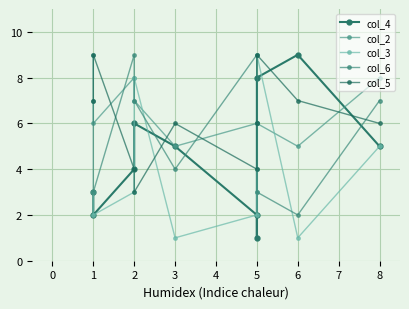

What is the difference between the maximum and minimum values in the col_5 series?

6